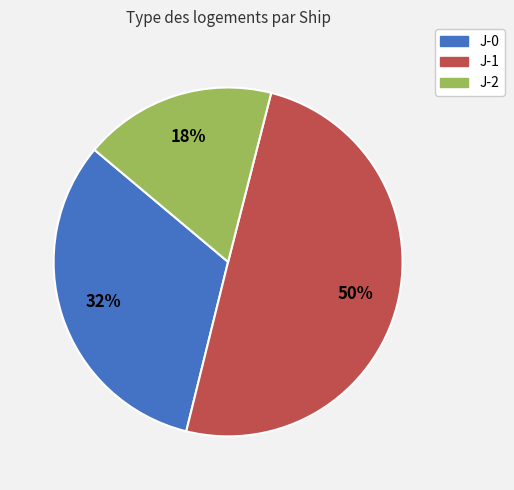

To the nearest percent, what percentage of the pie is J-1?

50%